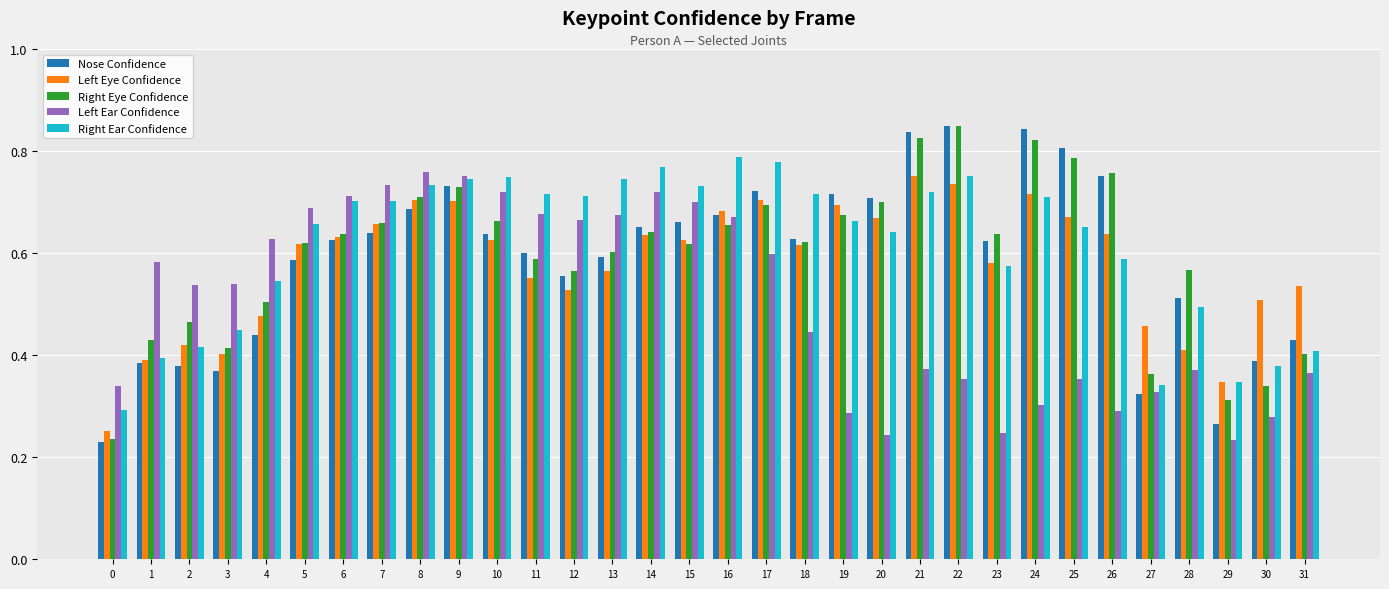

What are all the series names shown in the legend?

Nose Confidence, Left Eye Confidence, Right Eye Confidence, Left Ear Confidence, Right Ear Confidence